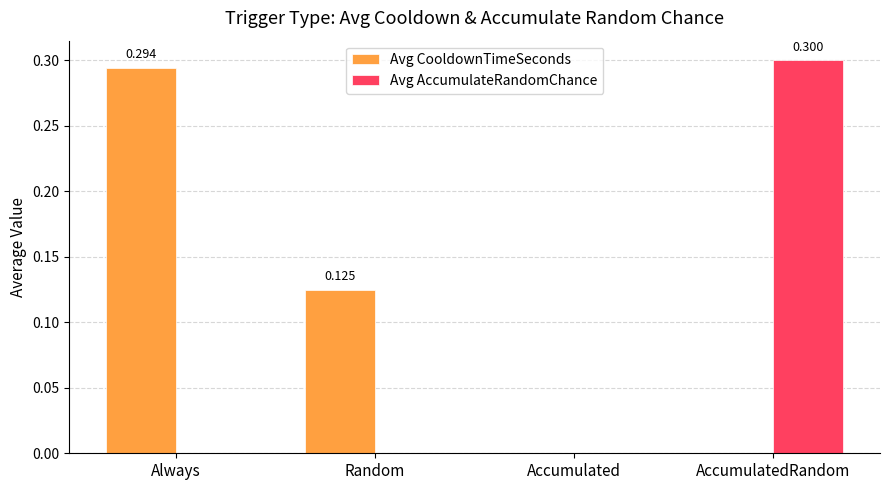

Which series has the largest range (max minus min)?

Avg AccumulateRandomChance